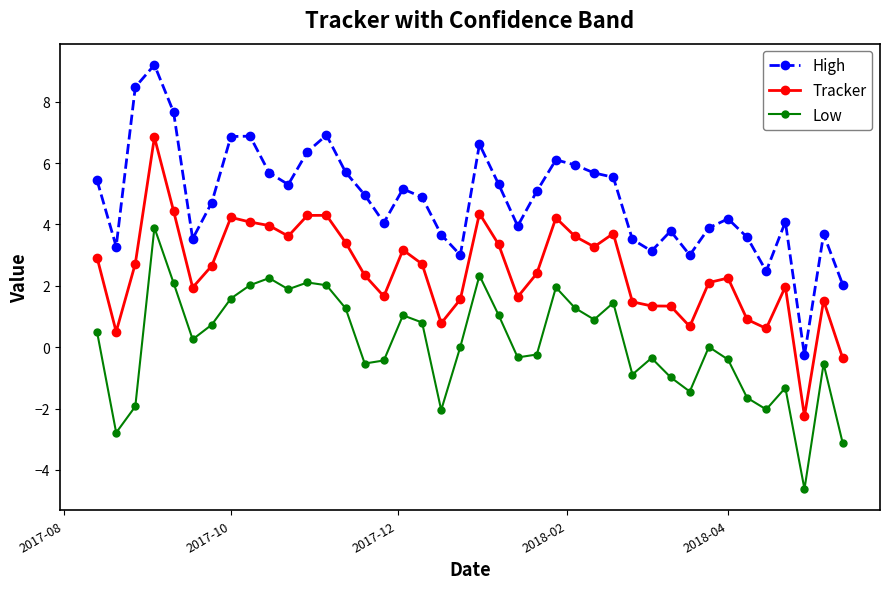

What is the value of the Low point at the 1st from the left?

0.5